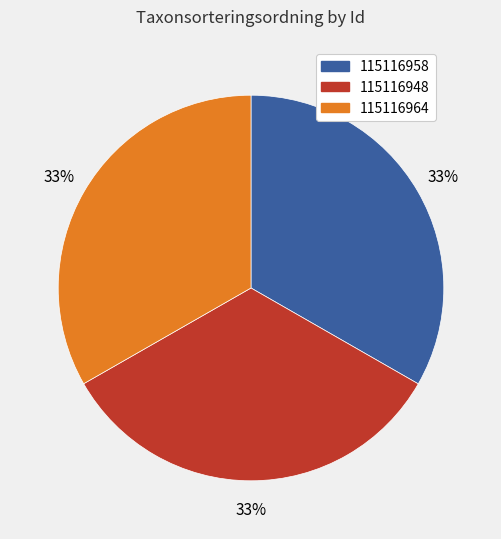

Is the sum of 115116964 and 115116958 greater than half?

Yes